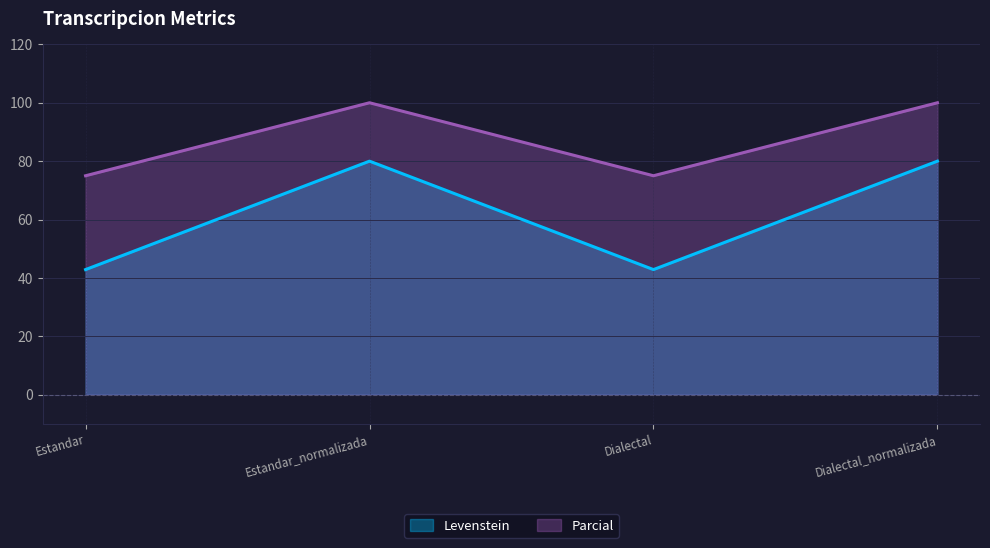

Is the value of Levenstein at Estandar greater than the value of Parcial at Estandar?

No